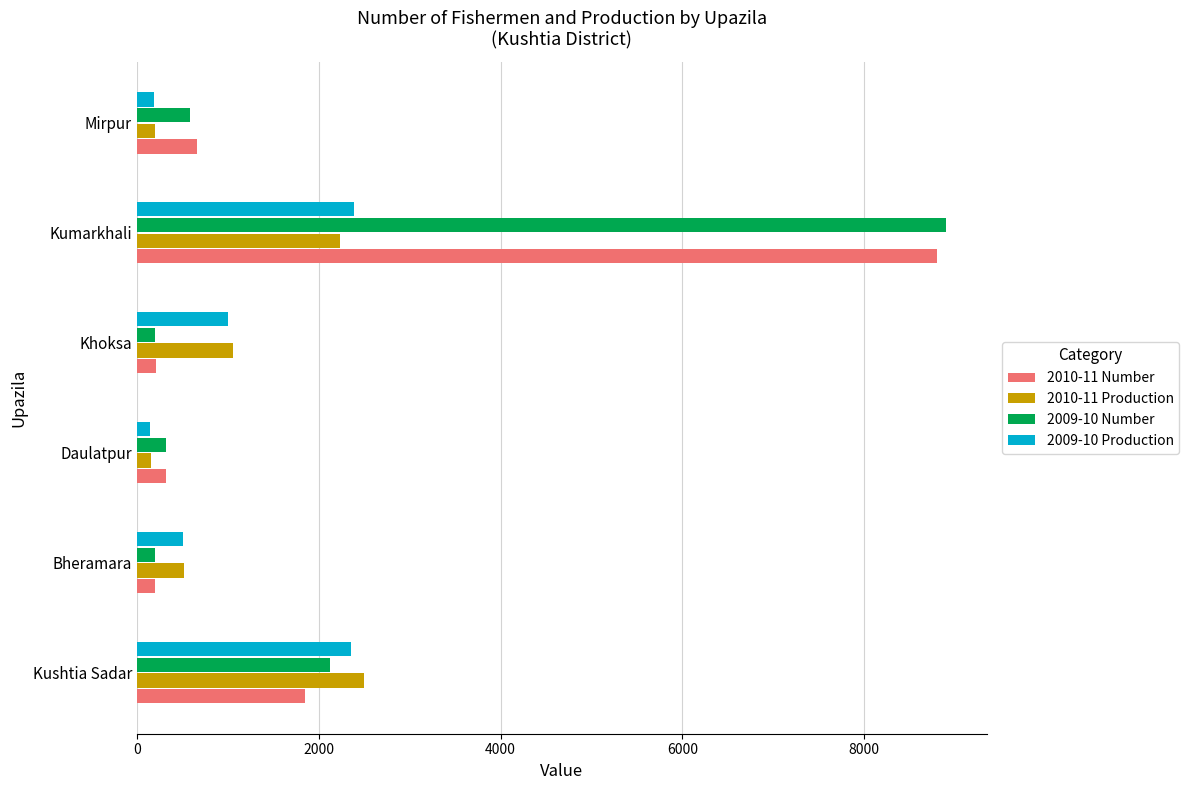

What is the difference between the maximum and minimum values in the 2010-11 Production series?

2348